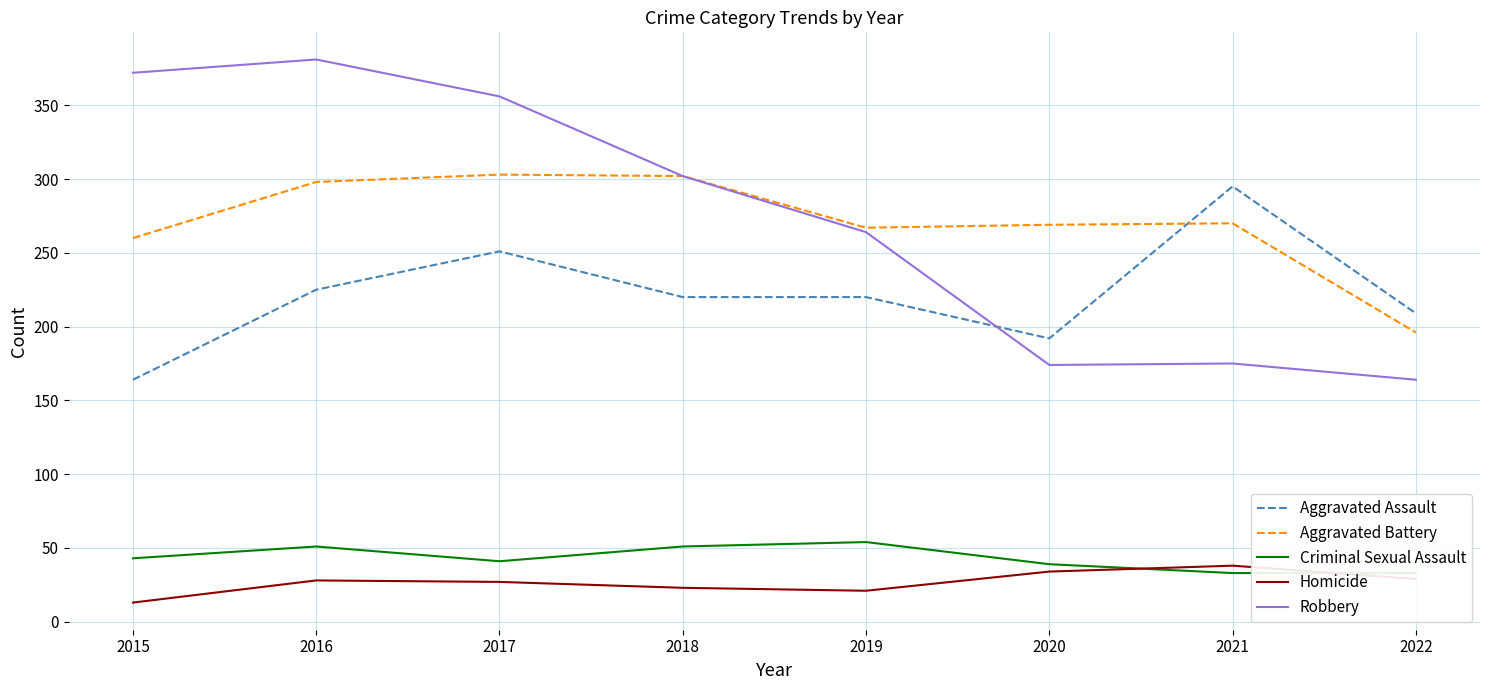

What is the total value across all series at 2021?

811